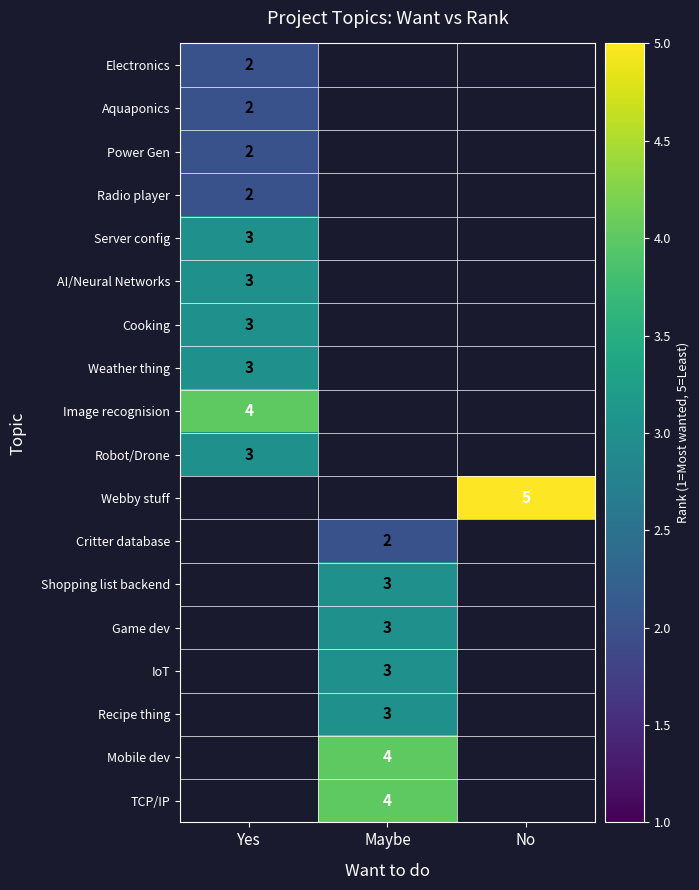

True or false: Cooking has a value of 5 at Yes.

False